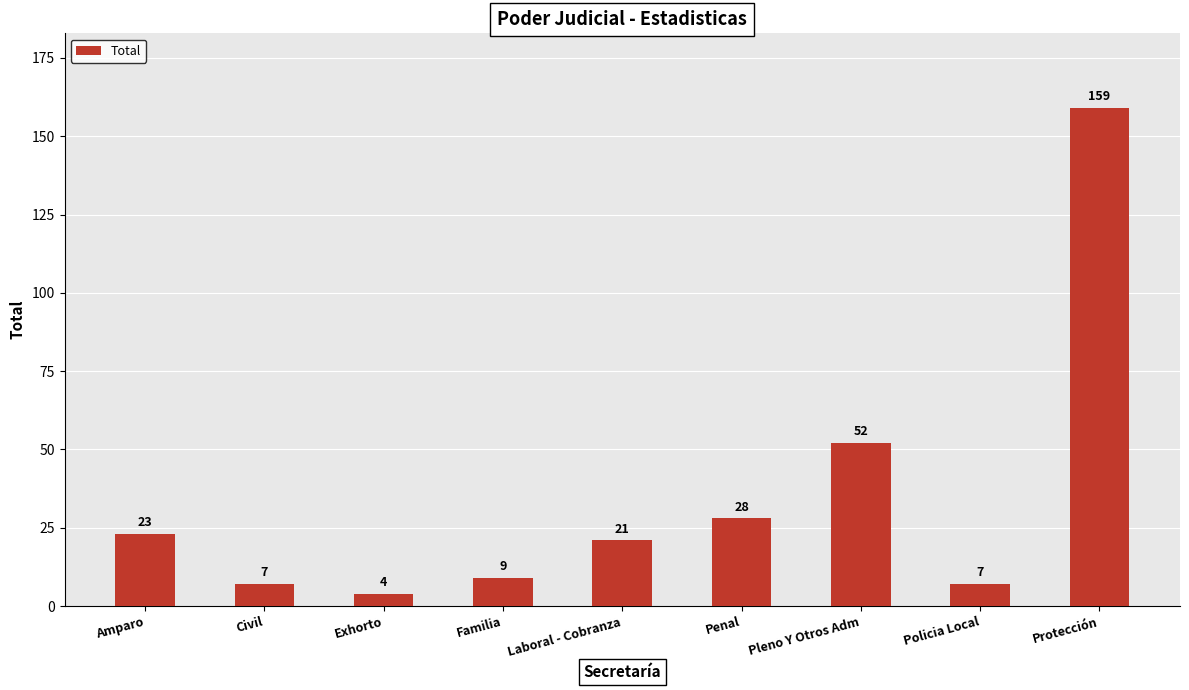

What is the sum of all values?

310